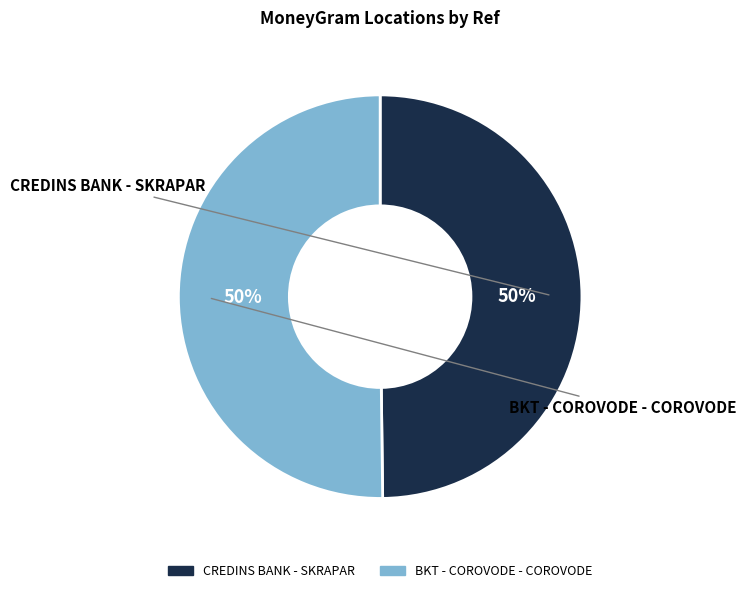

To the nearest percent, what is the combined percentage of CREDINS BANK - SKRAPAR and BKT - COROVODE - COROVODE?

100%